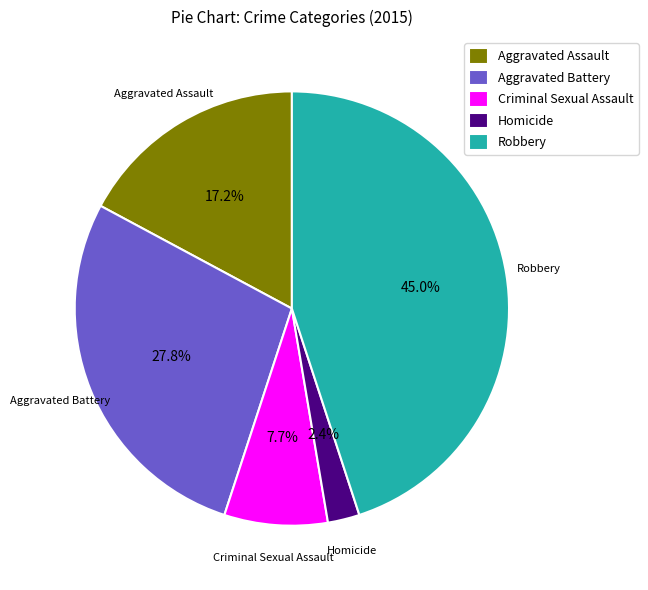

Count the number of slices in the pie.

5